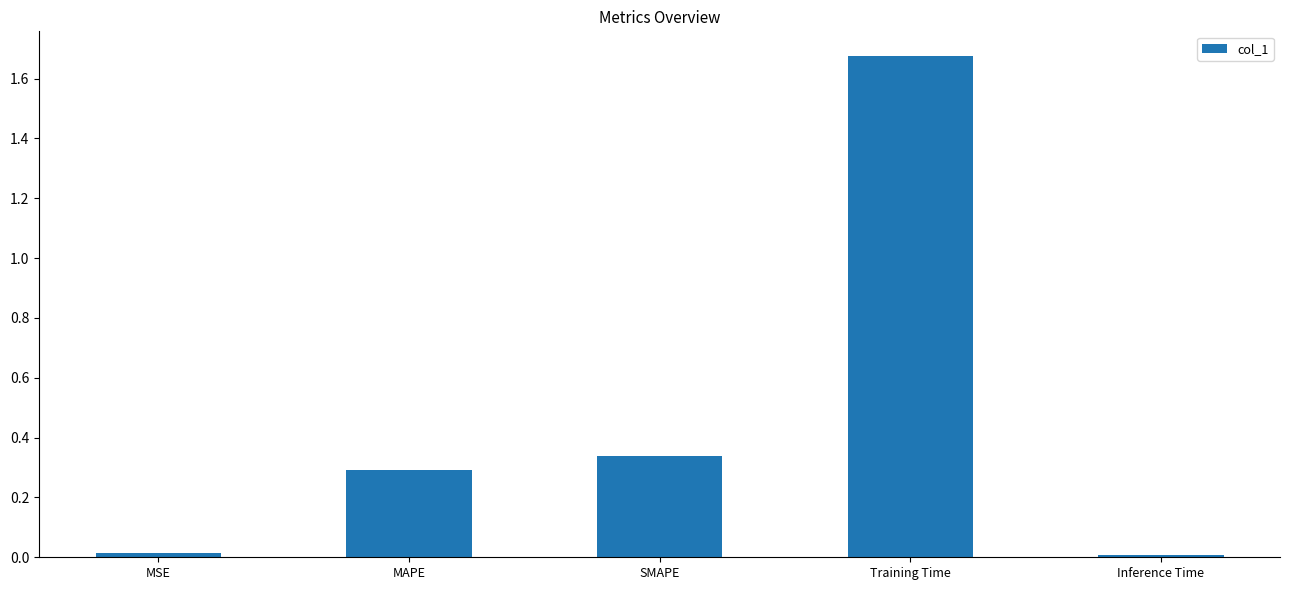

True or false: the data shows 0.3 at MAPE.

True